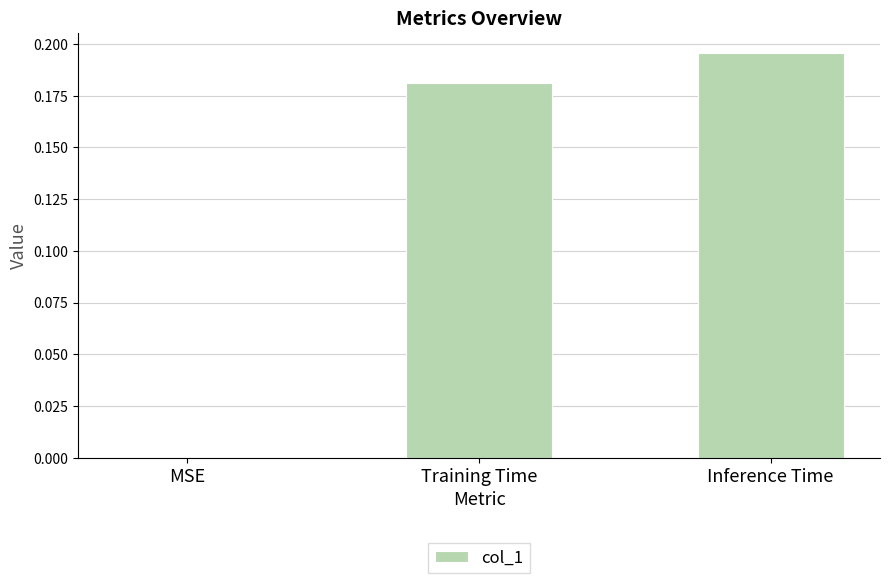

At which category does the chart reach its peak across all series?

Inference Time